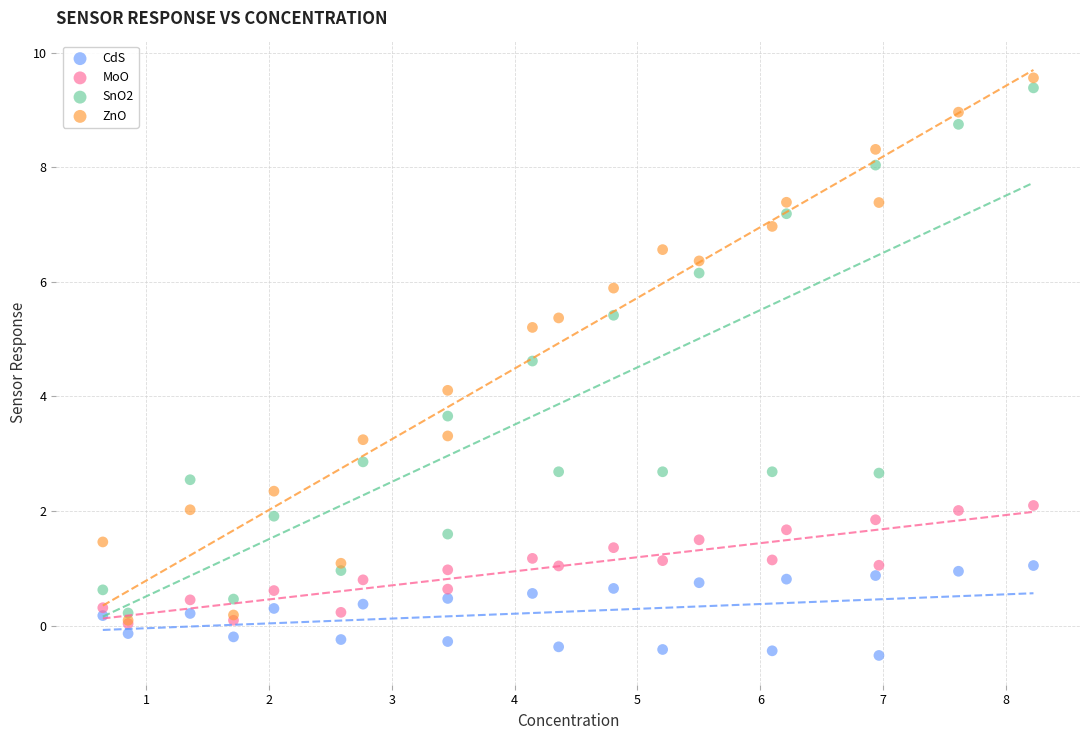

Which series reaches the minimum Y coordinate?

CdS